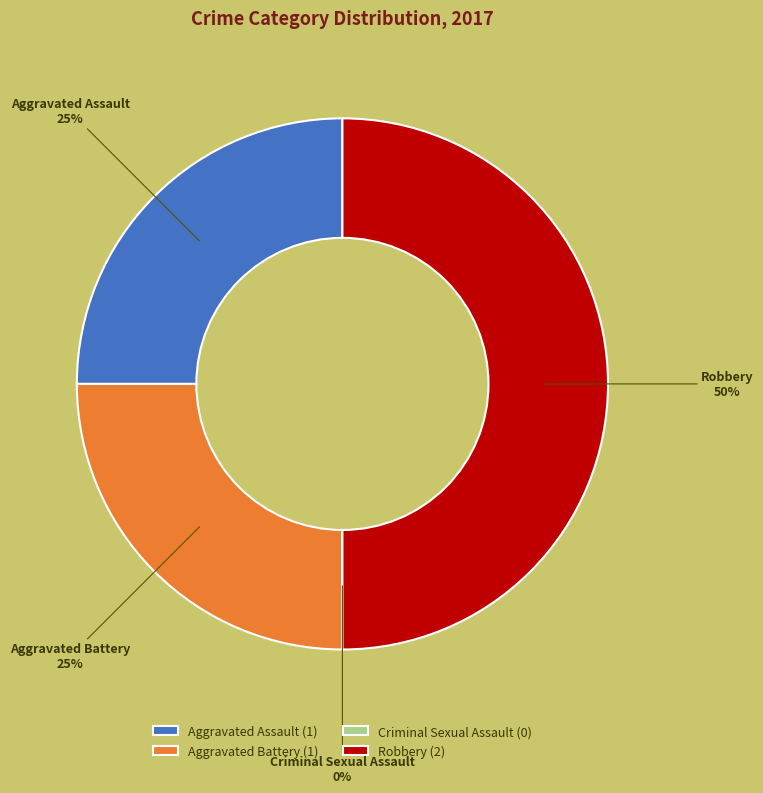

Rank the categories by value from lowest to highest.

Criminal Sexual Assault, Aggravated Assault, Aggravated Battery, Robbery